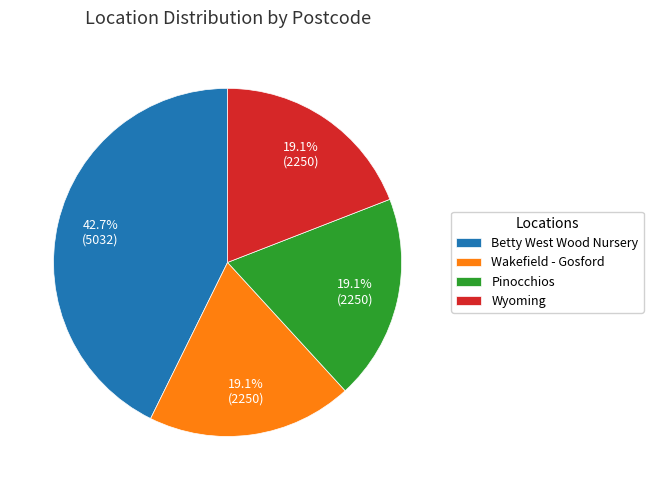

Is there any slice that represents more than half of the pie?

No